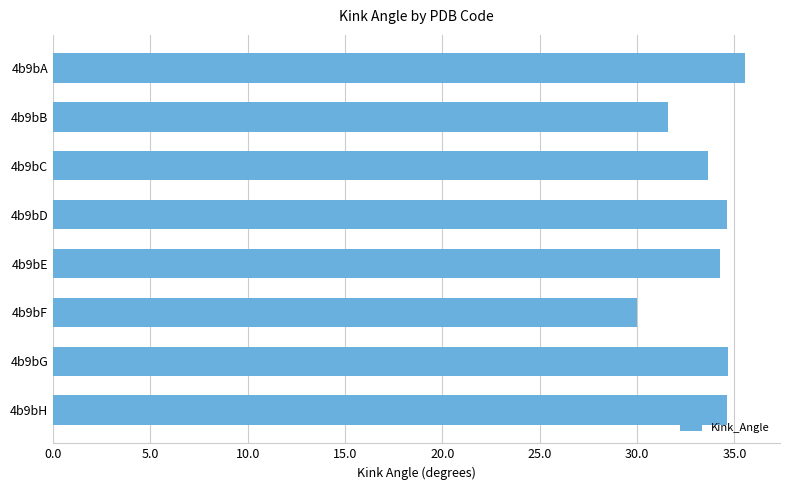

What is the difference between the maximum and second lowest values?

4.0